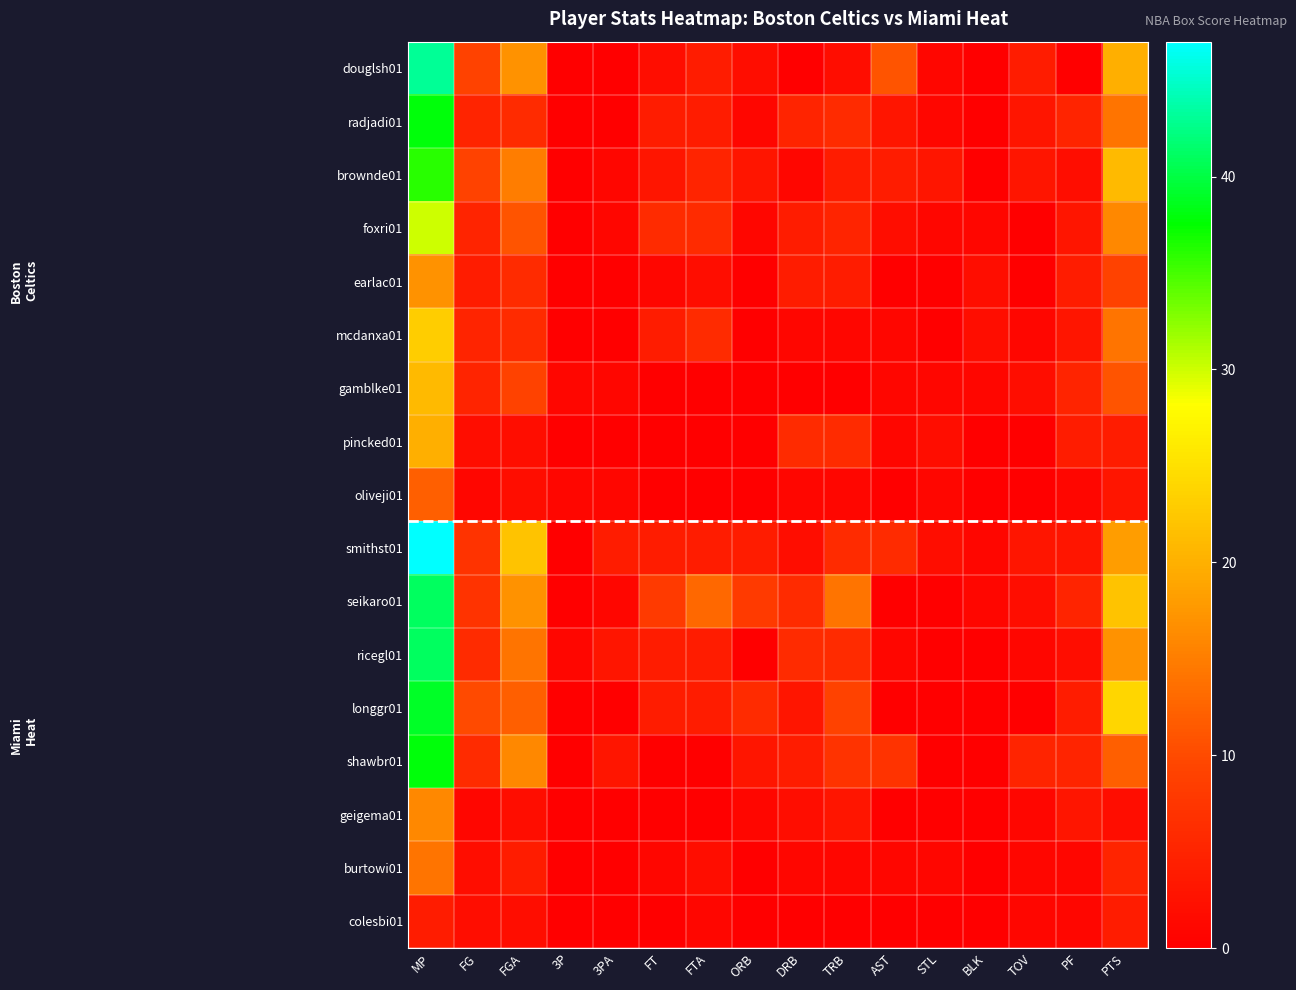

Rank the series by their maximum value, from lowest to highest.

colesbi01, oliveji01, burtowi01, geigema01, earlac01, pincked01, gamblke01, mcdanxa01, foxri01, brownde01, radjadi01, shawbr01, longgr01, seikaro01, ricegl01, douglsh01, smithst01